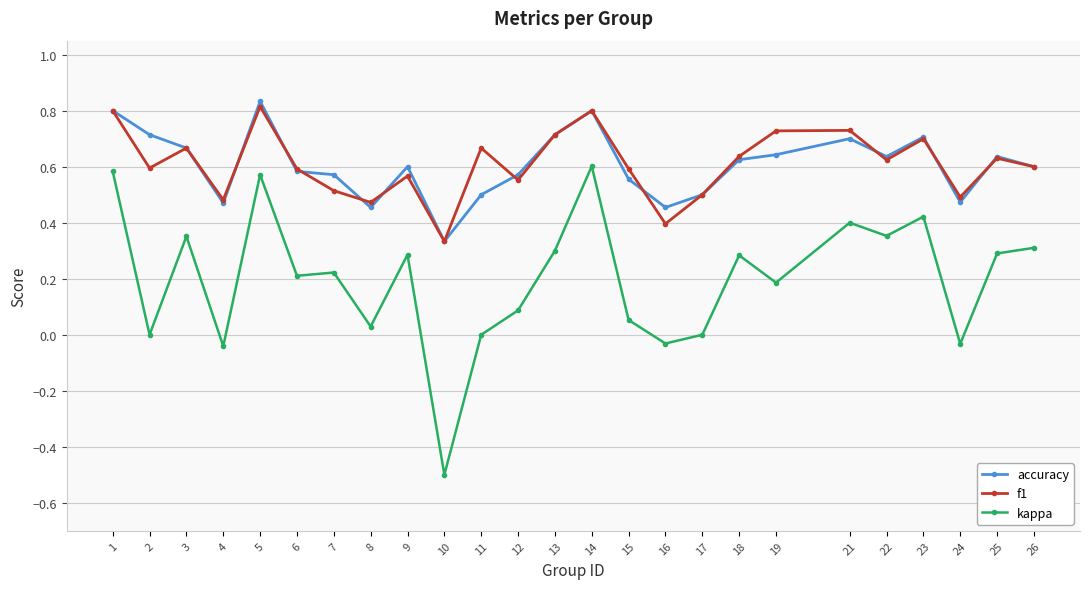

Where is the first local minimum for accuracy?

4